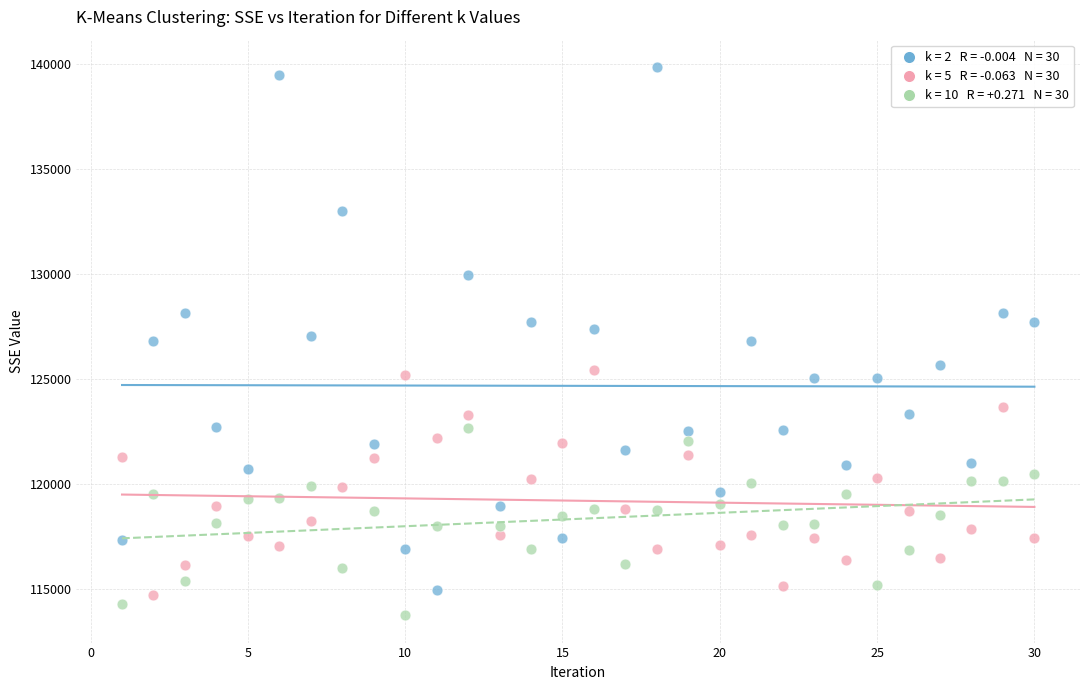

Across all data points, what is the range of X values (max minus min)?

29.0